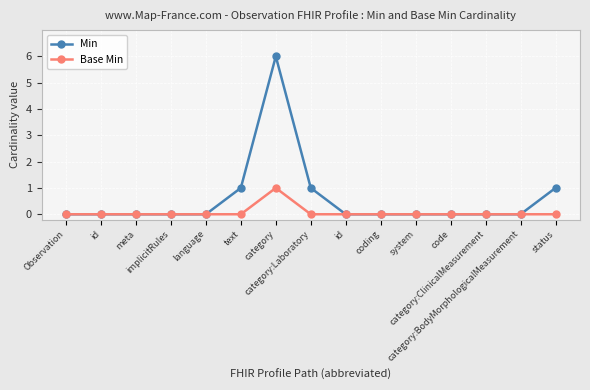

True or false: Base Min and Min intersect in this chart.

False